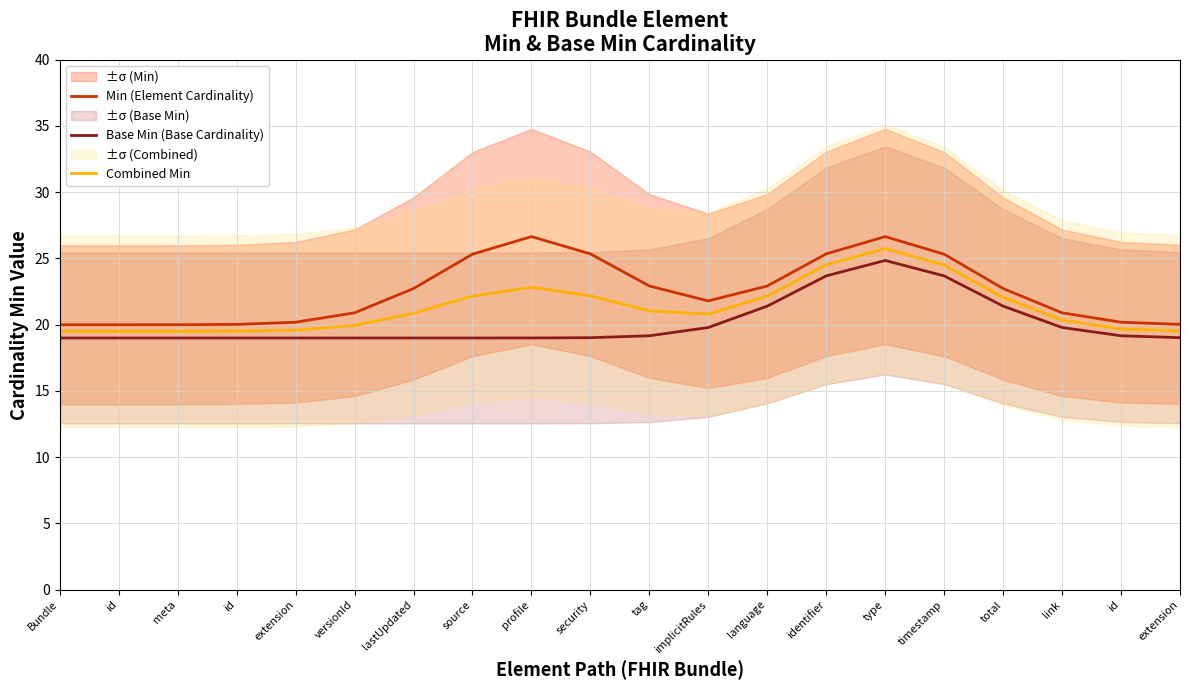

Rank the series by their average value, from highest to lowest.

Min (Element Cardinality), Combined Min, Base Min (Base Cardinality)